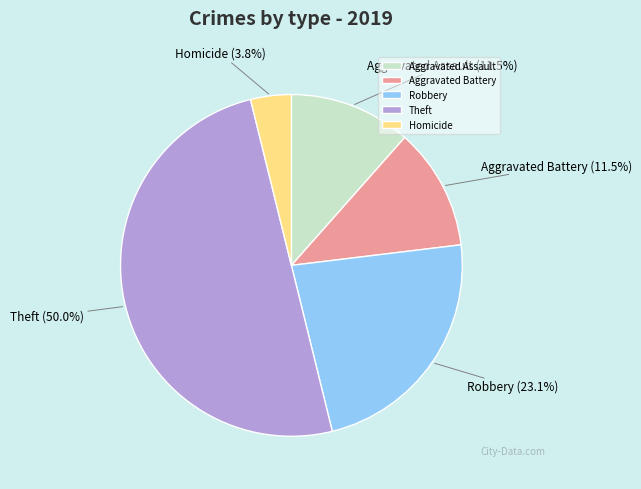

Is Aggravated Battery the majority of the pie?

No